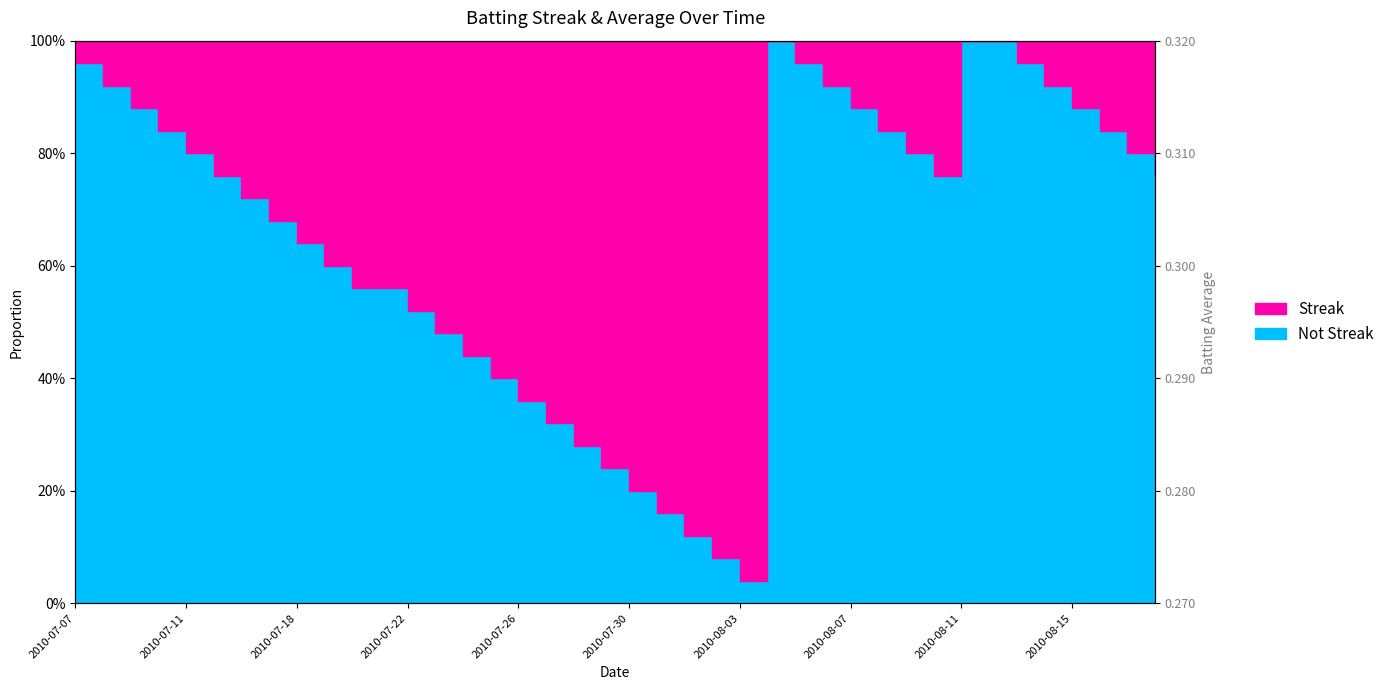

What is the smallest value displayed?

0.3